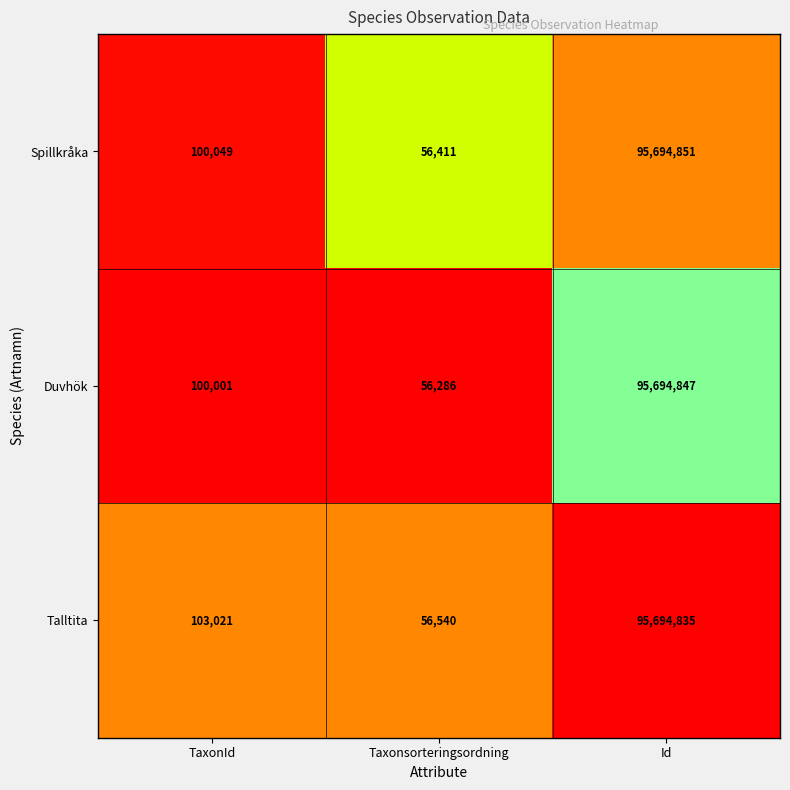

What value does the Duvhök series have at TaxonId, to the nearest 10?

100000